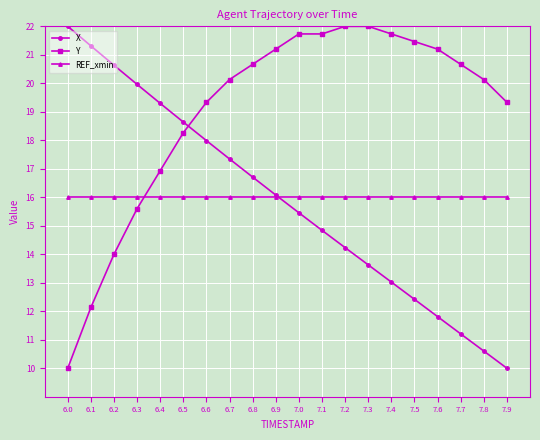

What is the highest value of the X series?

22.0